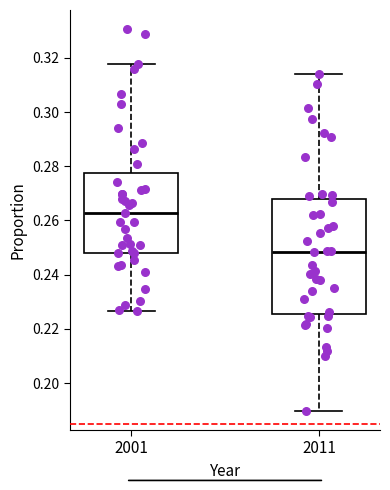

Reading left to right, read every box against the y-axis: the position of its median line, the range the box covers, and the ends of its whiskers. The values are not printed on the chart, so give them approximately, as read against the axis.

2001: median 0.262, box 0.248 to 0.278, whiskers 0.226 to 0.318
2011: median 0.248, box 0.226 to 0.268, whiskers 0.190 to 0.314